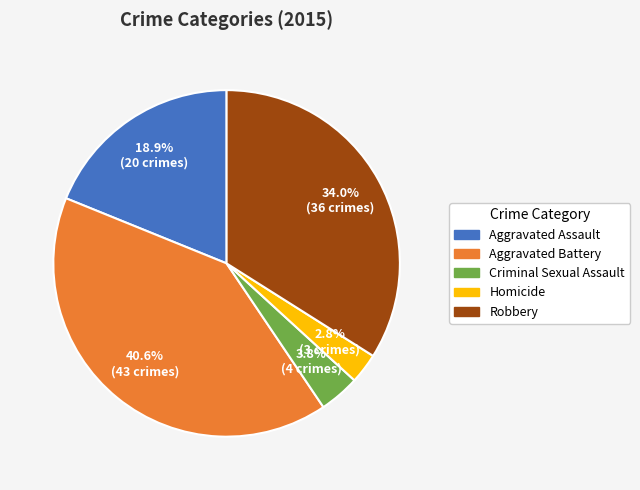

To the nearest percent, what is the difference between the largest and smallest slice percentages?

38%